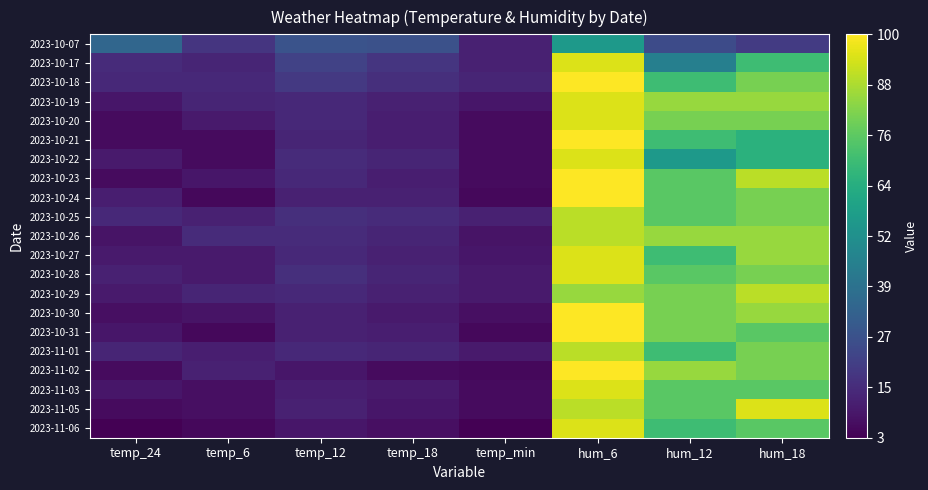

Between hum_6 and hum_12, which is larger?

hum_6